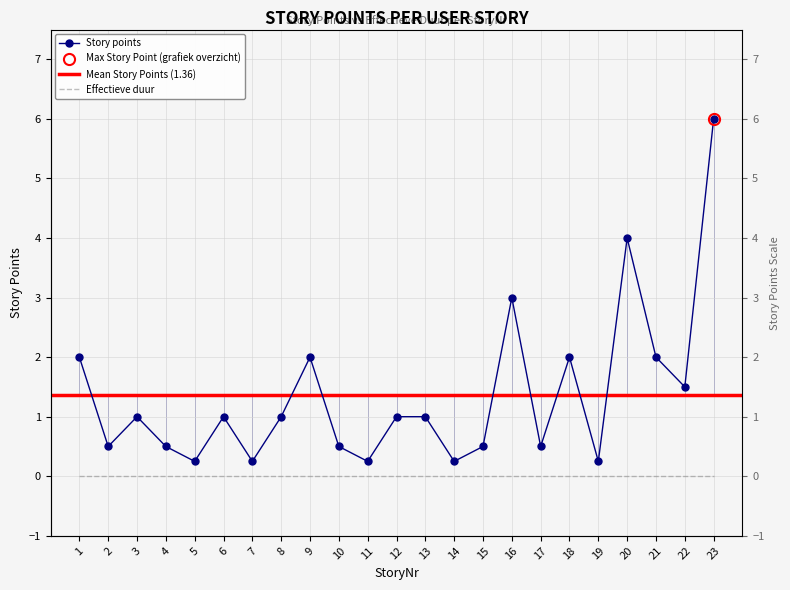

How many categories are shown in the chart?

23